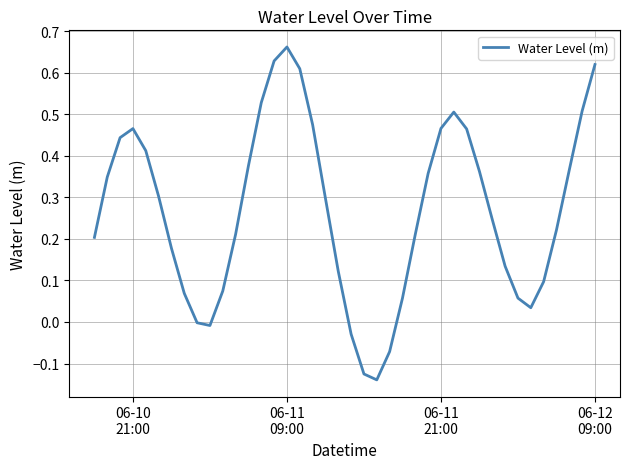

What is the difference between the maximum and minimum values?

0.8